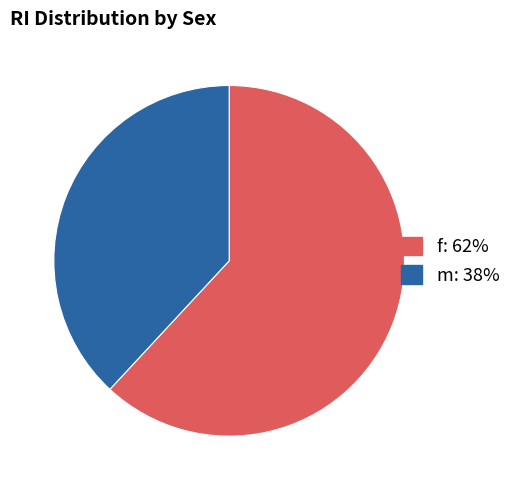

Which slice is the smallest?

m